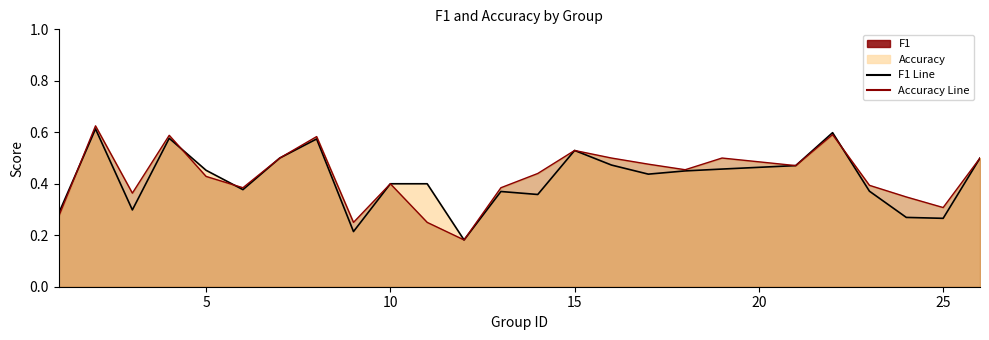

True or false: accuracy and f1 cross at least once.

True